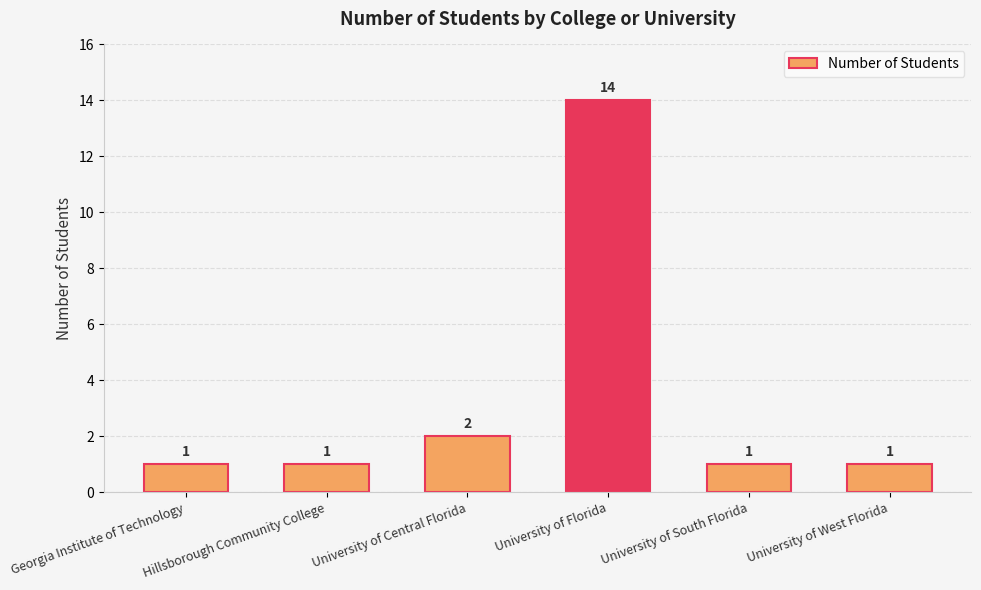

Is it true that the value at University of Central Florida is 2?

True